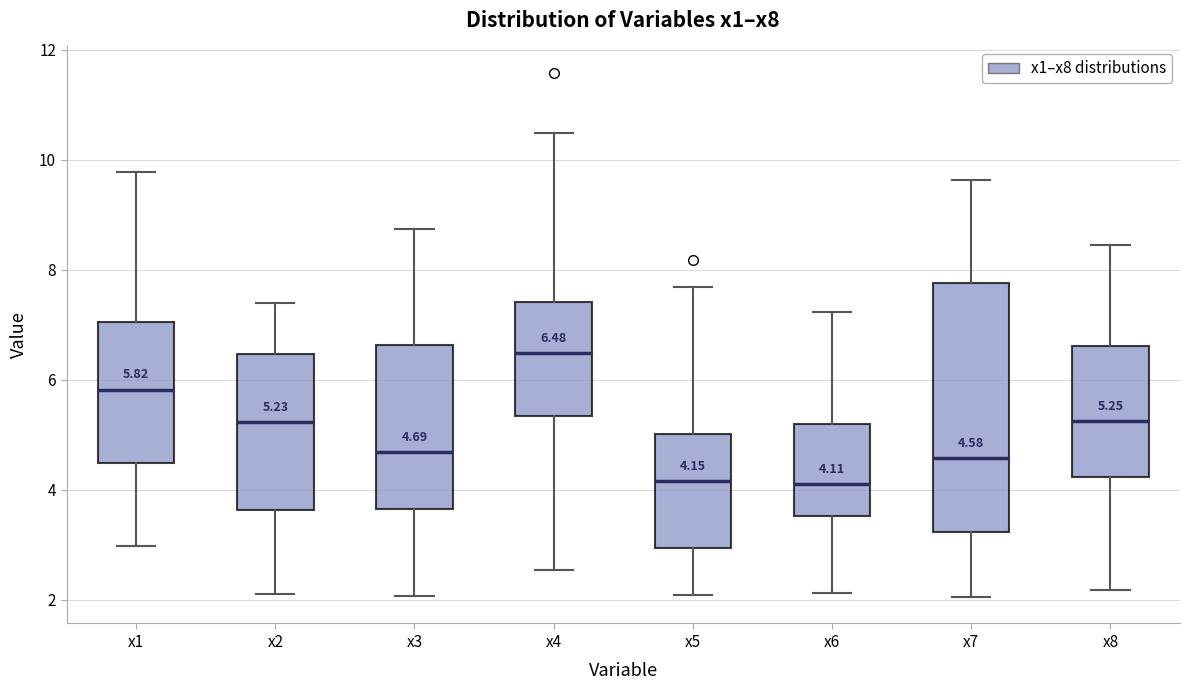

Which box is the tallest, from its lower edge to its upper edge?

x7